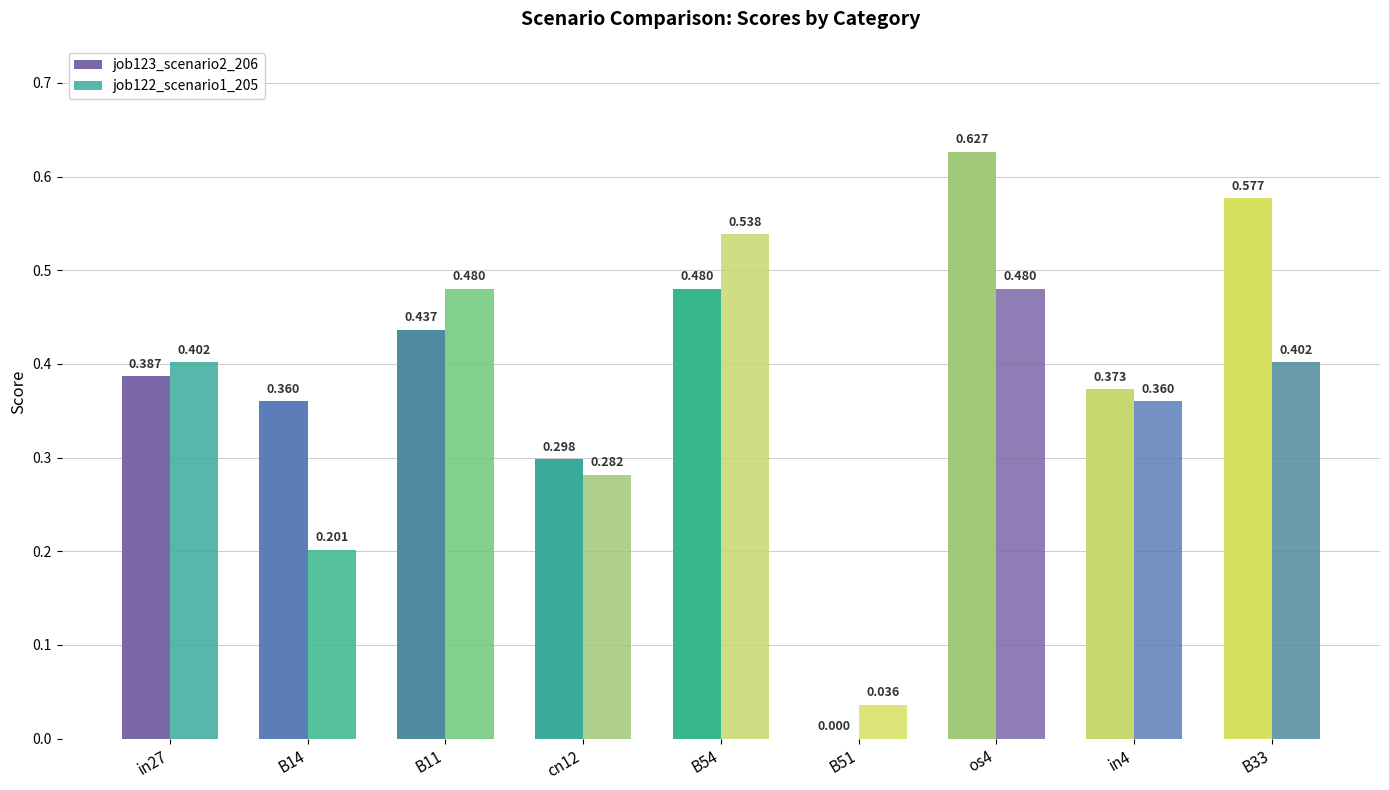

What is the average value of the job122_scenario1_205 series?

0.4